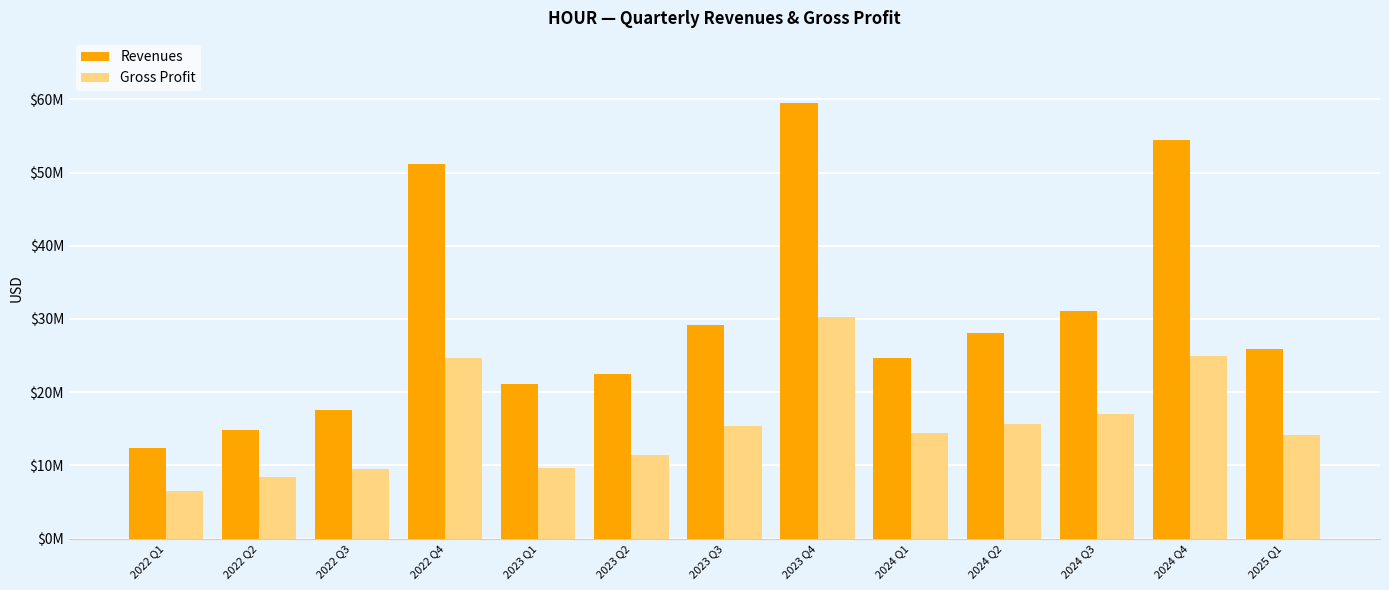

Does the chart contain any negative values?

No